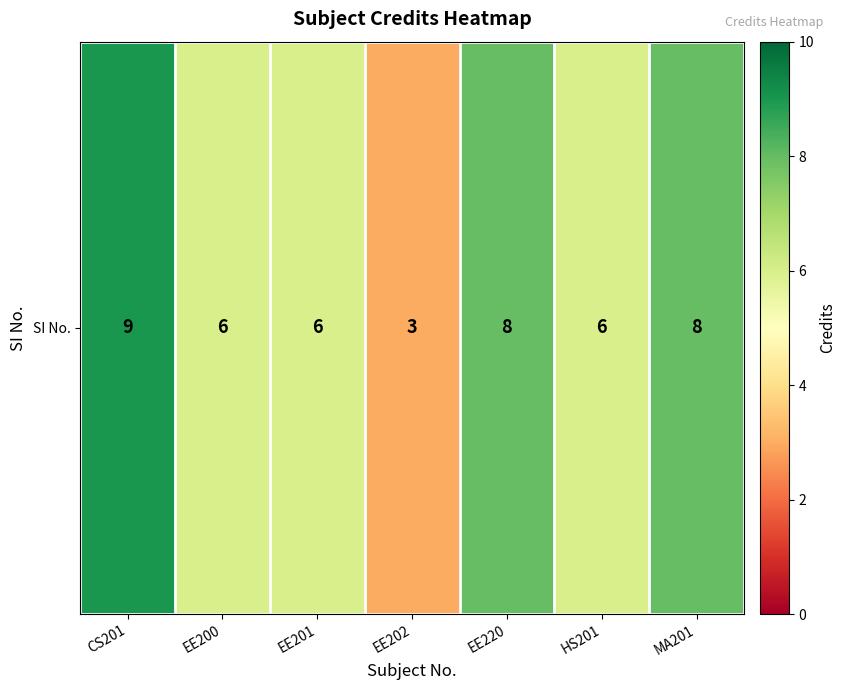

What is the change in value from EE201 to MA201?

+2